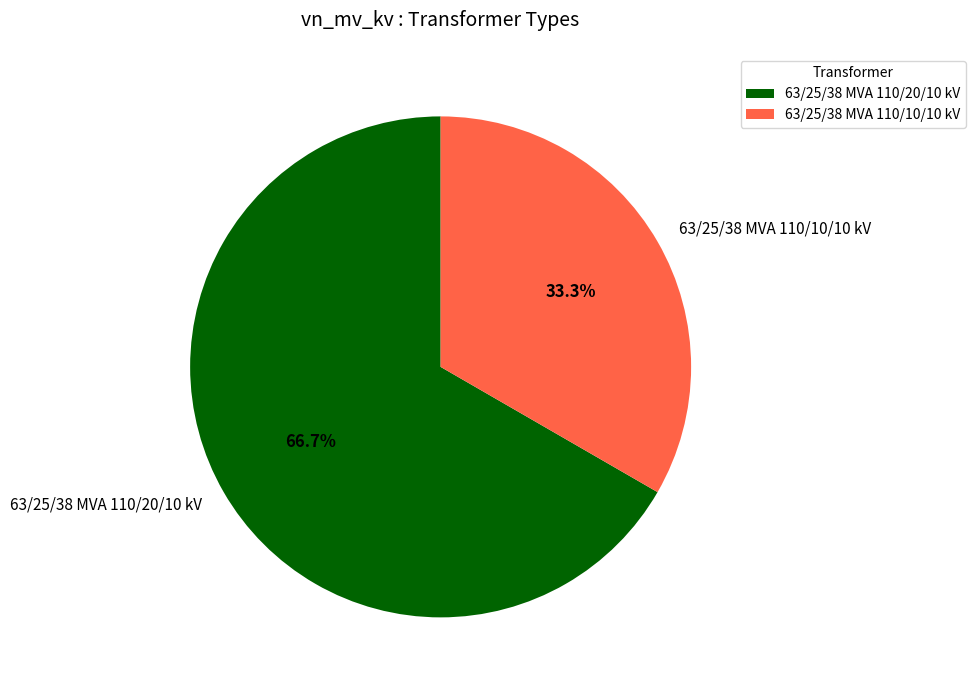

Which slice represents more than half of the pie?

63/25/38 MVA 110/20/10 kV